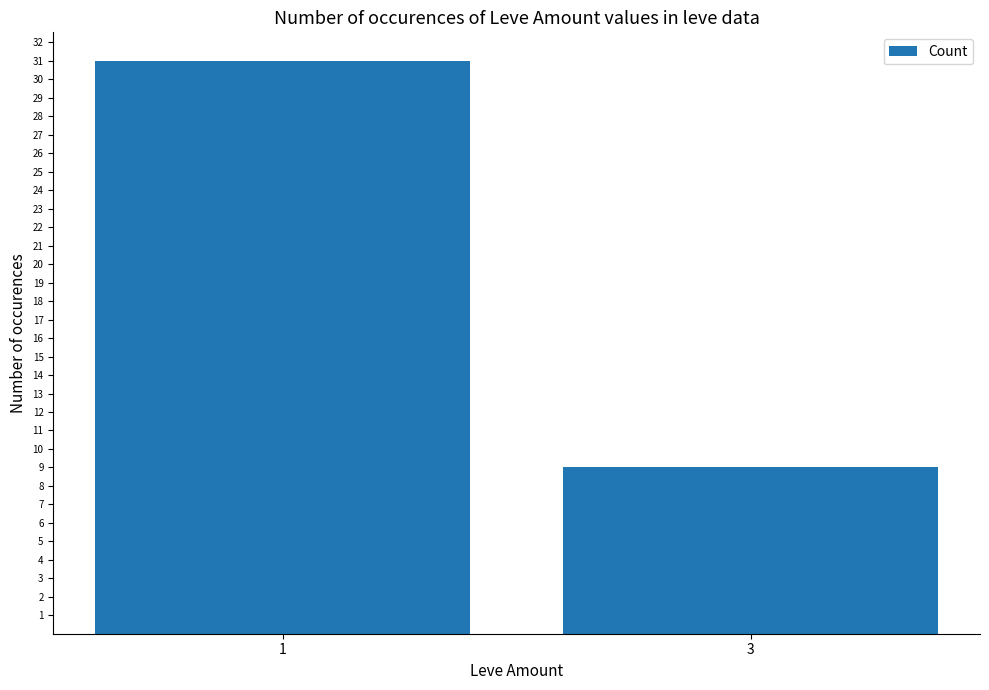

Reading right to left, what are all the values shown in this chart?

3=9	1=31